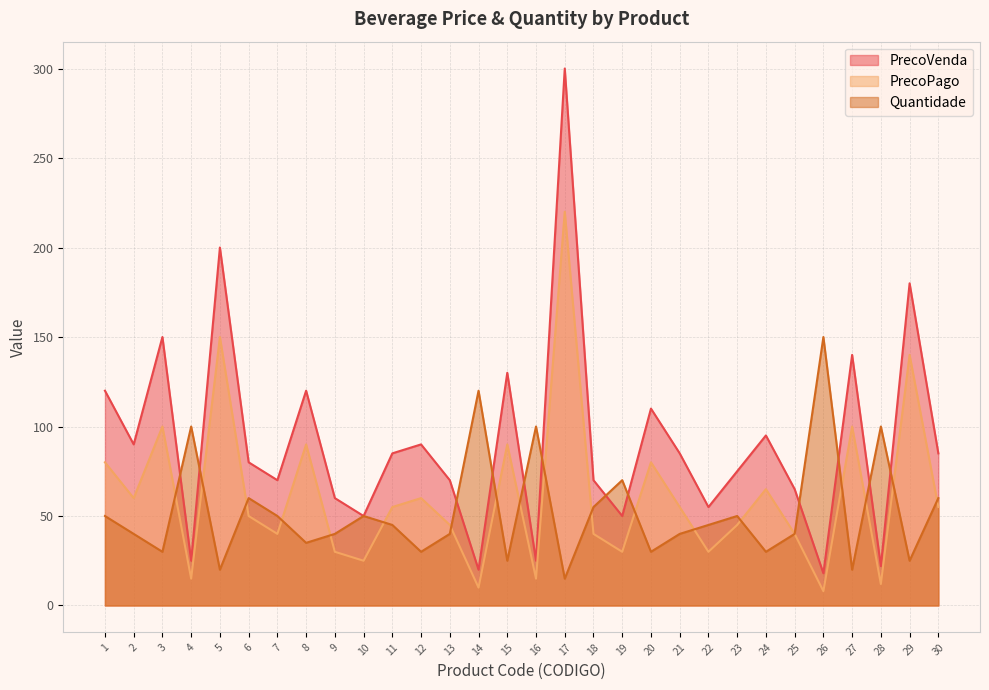

What is the smallest value displayed?

8